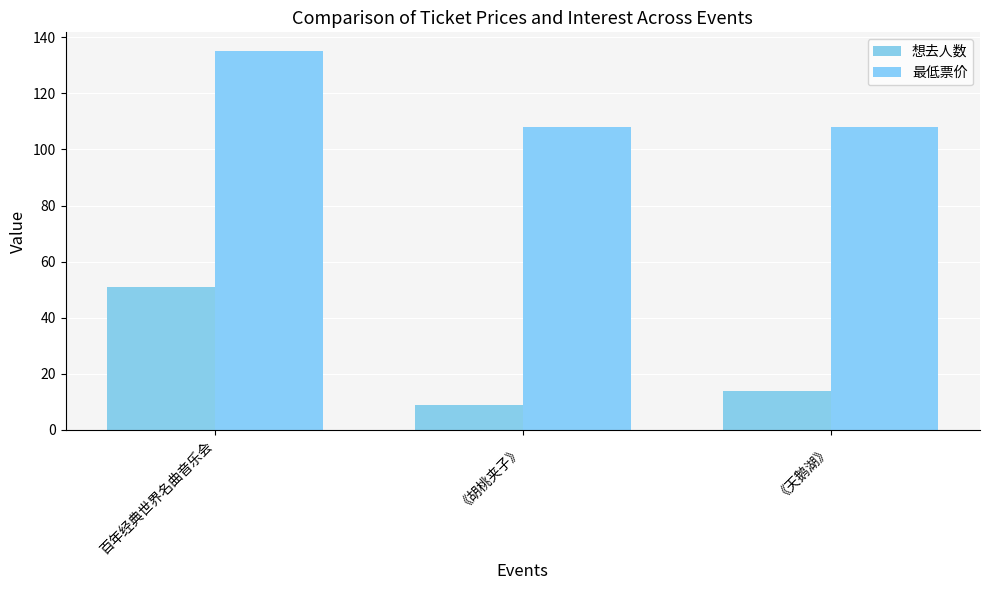

Rank the series by their maximum value, from lowest to highest.

想去人数, 最低票价